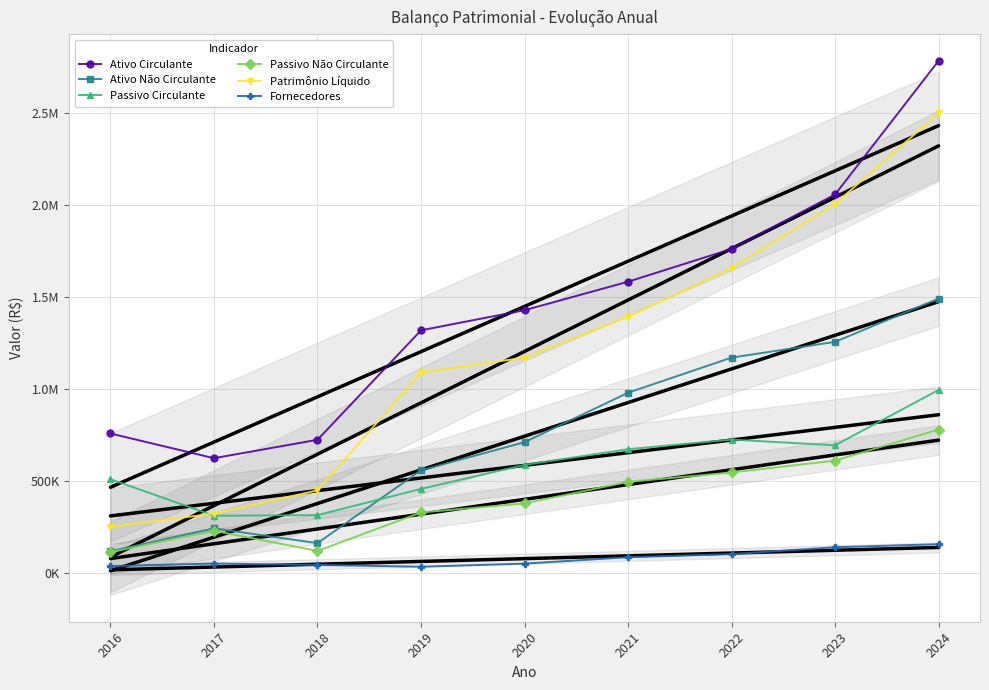

What are all the series names shown in the legend?

Ativo Circulante, Ativo Não Circulante, Passivo Circulante, Passivo Não Circulante, Patrimônio Líquido, Fornecedores